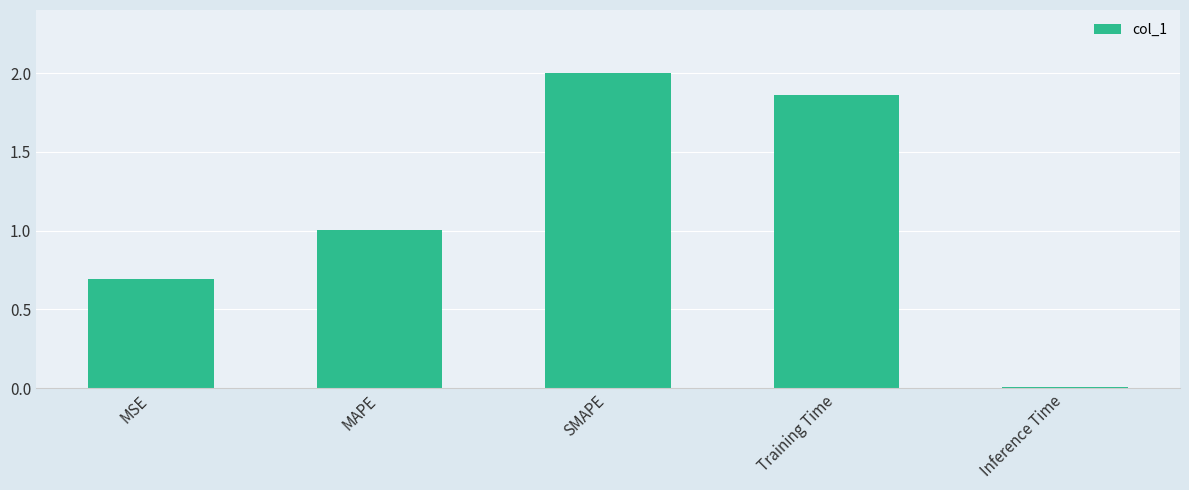

How many bars are there in total?

5